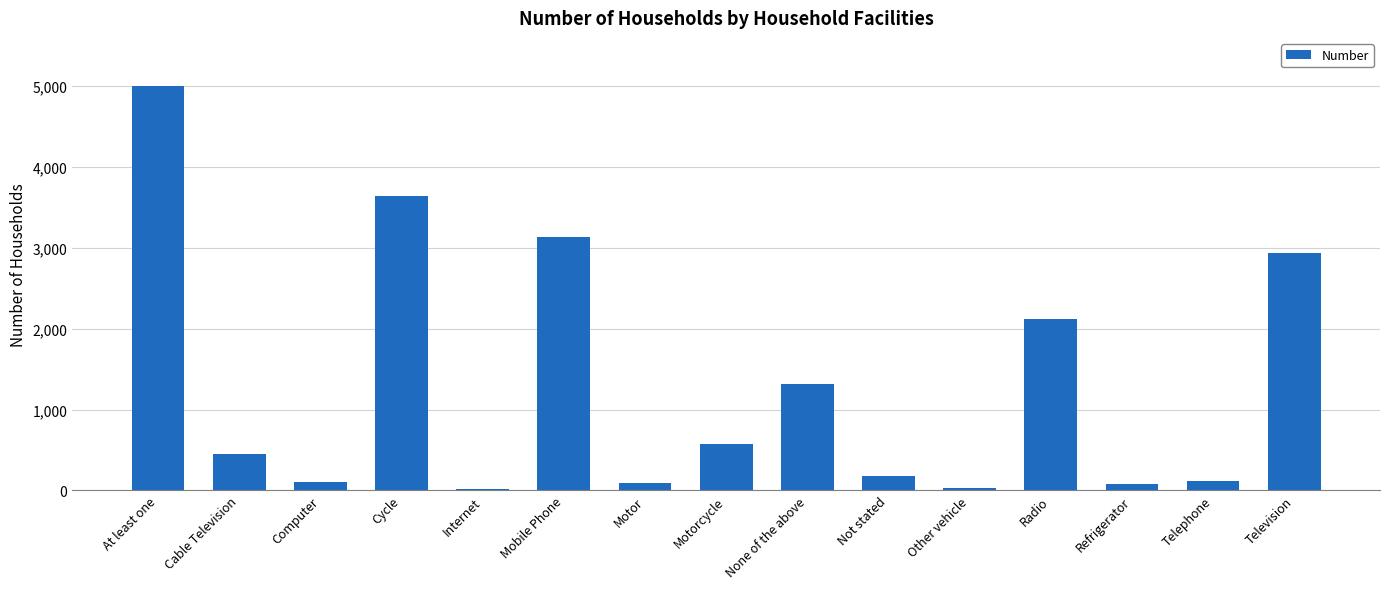

What value does the data have at At least one?

4997